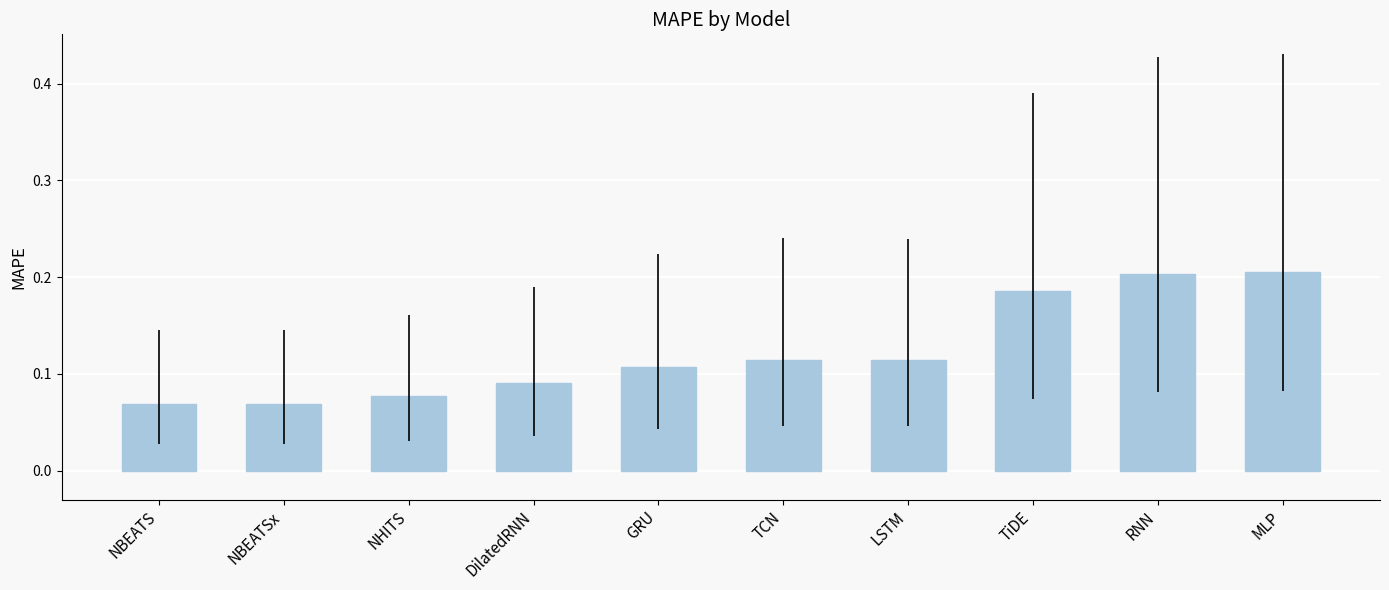

What position from the left is GRU?

5